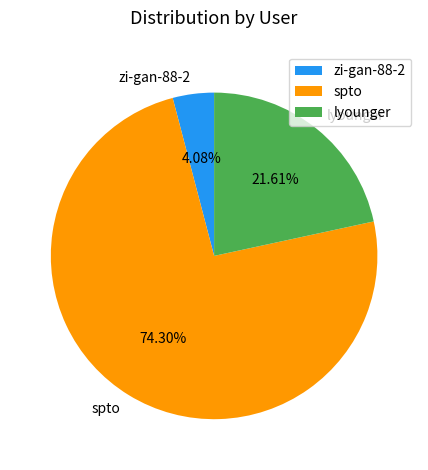

To the nearest percent, what is the average slice percentage?

33%